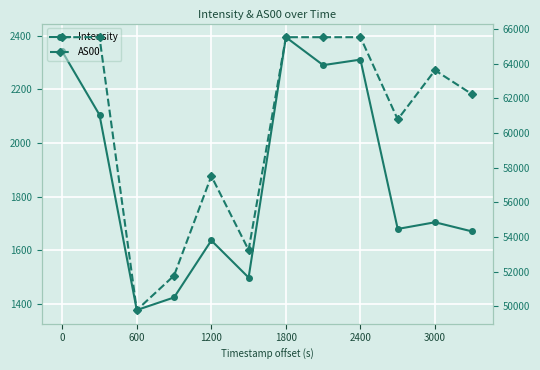

True or false: AS00 and Intensity cross at least once.

False